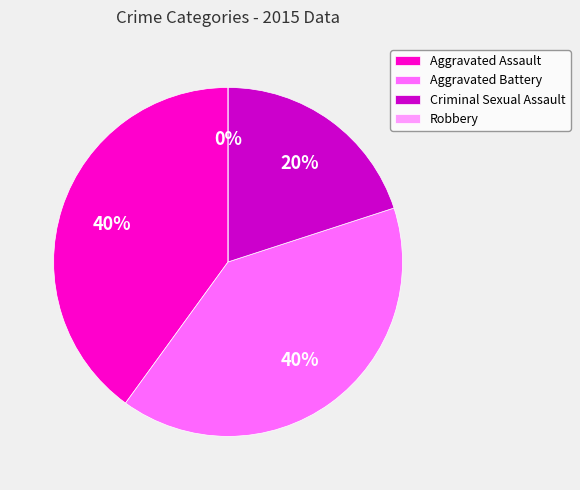

Count the number of slices in the pie.

4